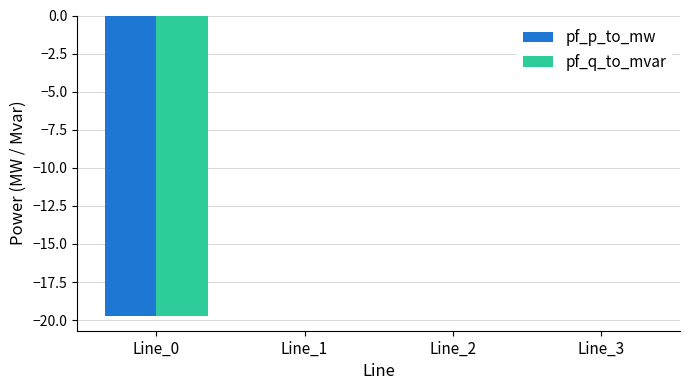

The pf_q_to_mvar series shows -5.7 at Line_0. True or false?

False